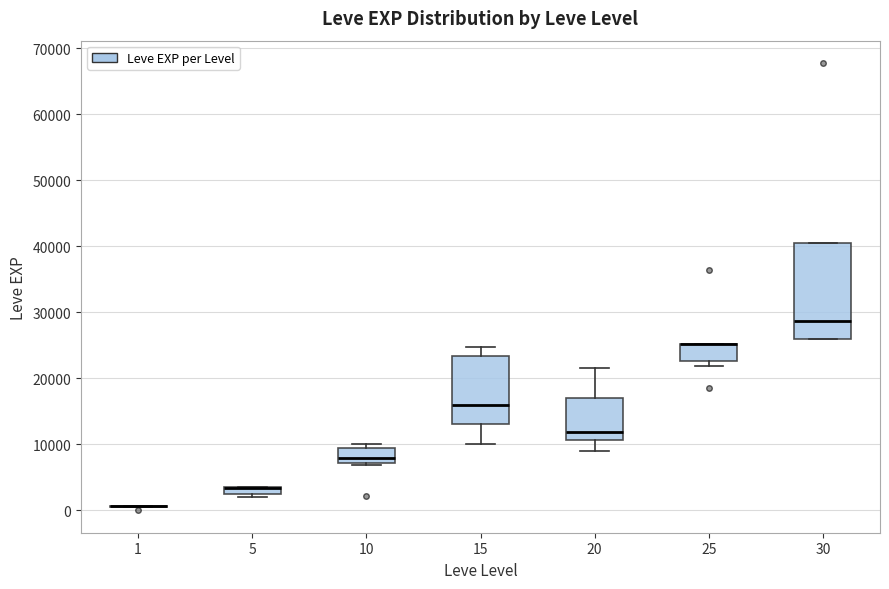

Where is the lower edge of the box at x = 5 on the y-axis? The values are not printed on the chart, so give them approximately, as read against the axis.

2000